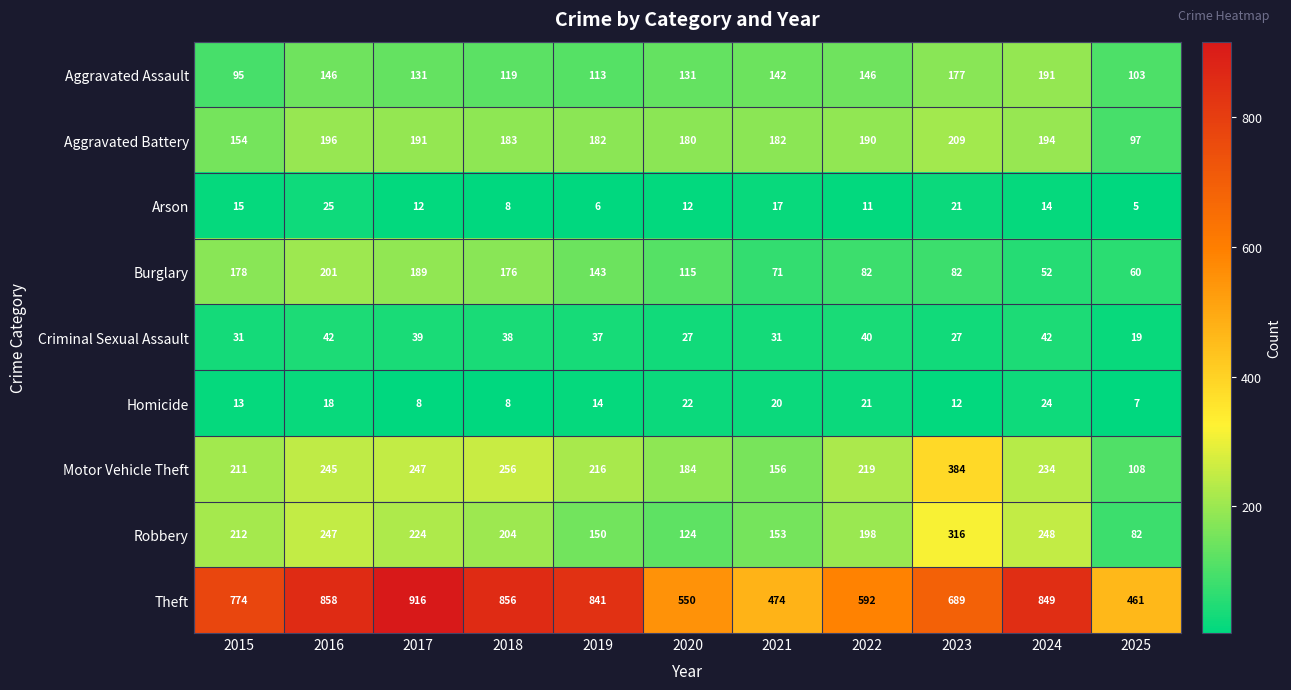

How many categories are shown in the chart?

11